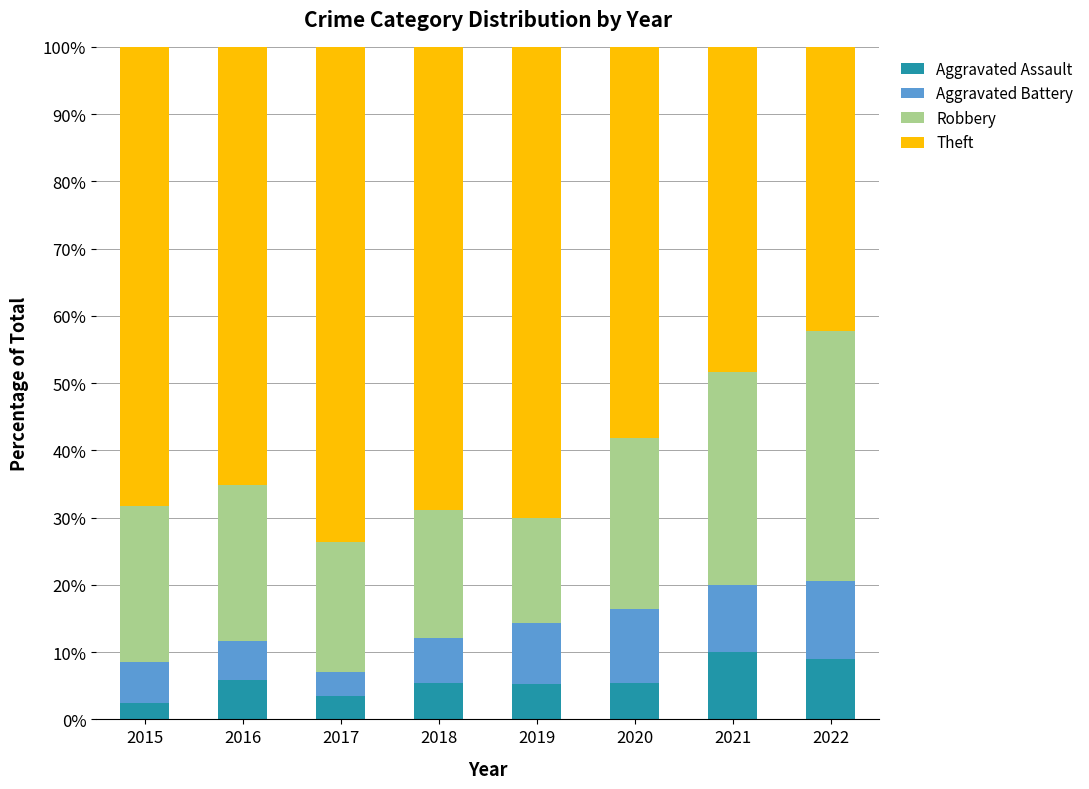

How many series are shown in this chart?

4